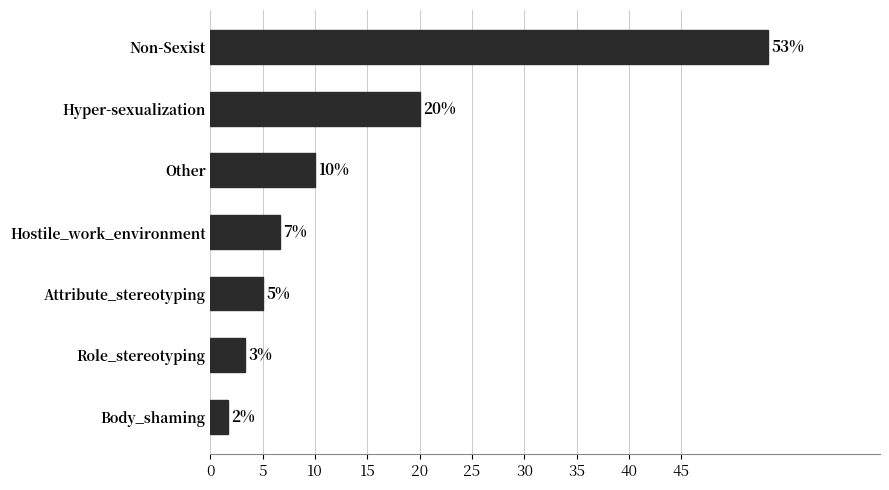

What is the average value?

14.3